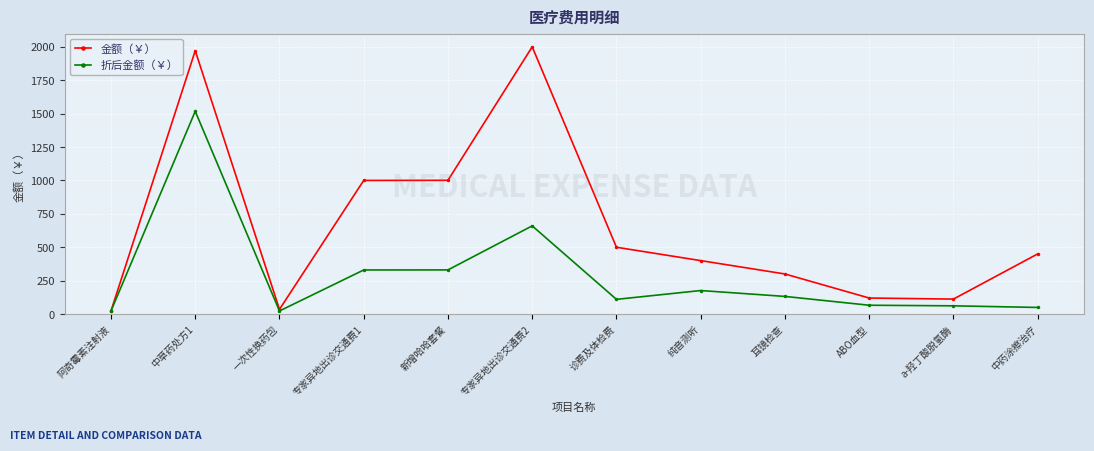

How many series are shown in this chart?

2